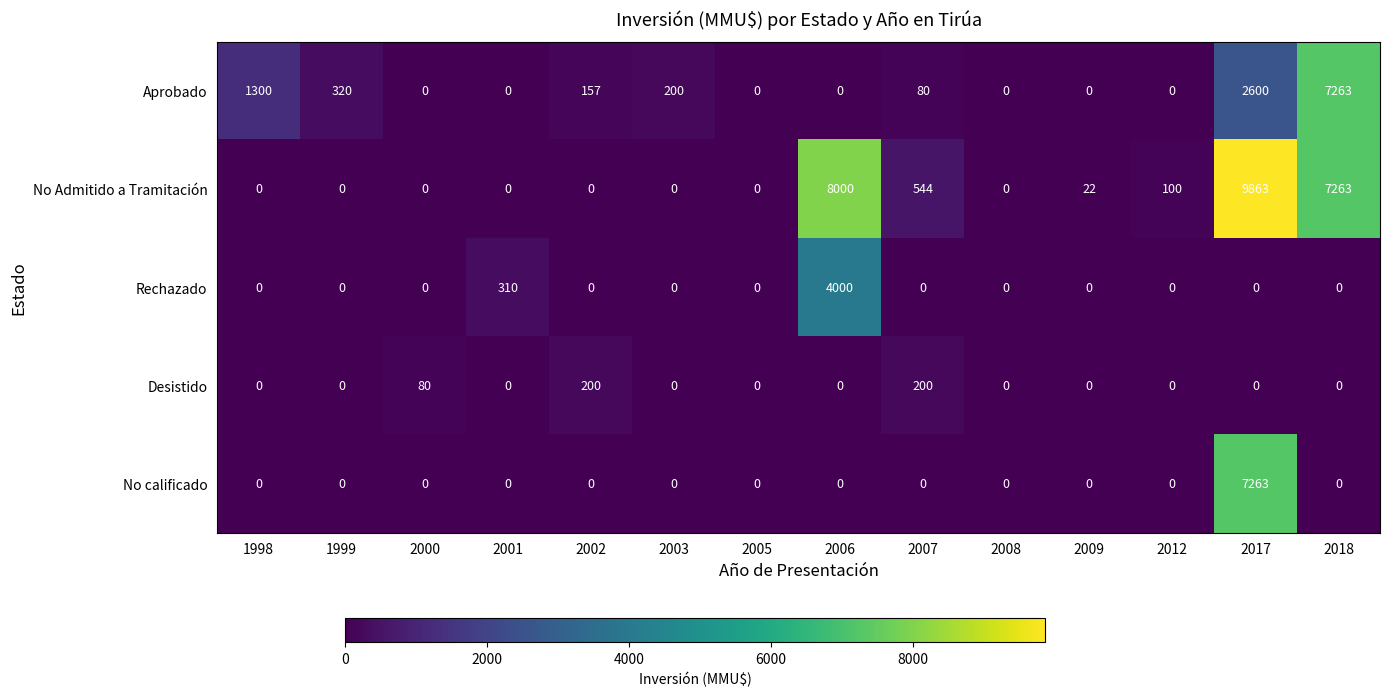

What value does the Desistido series have at 2002?

200